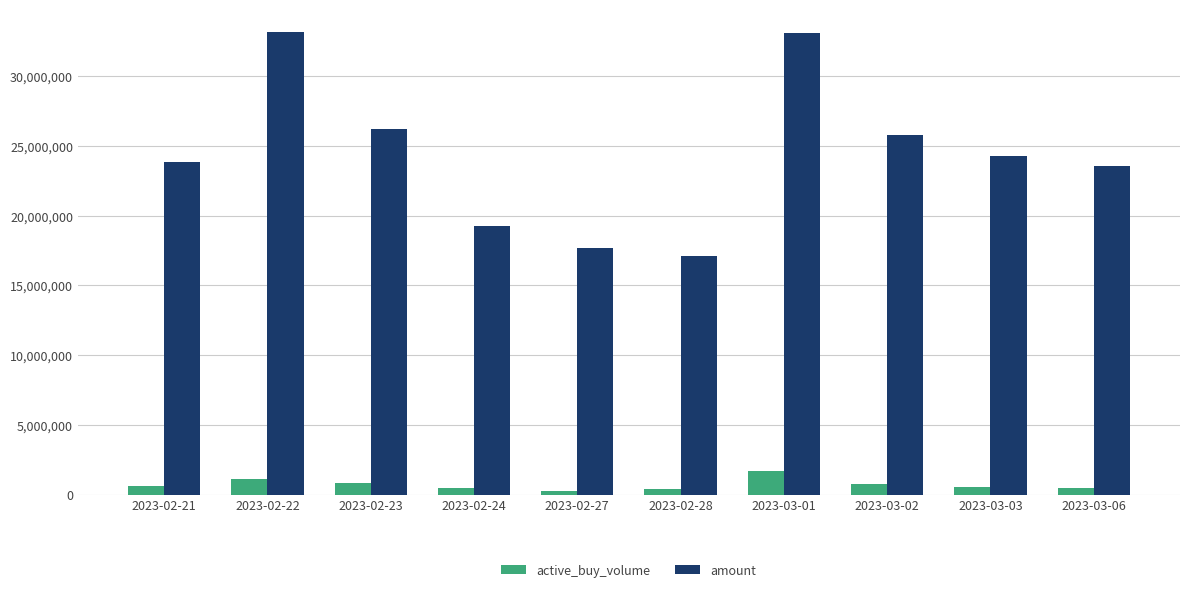

Between 2023-02-22 and 2023-03-06, which series saw the biggest shift?

amount